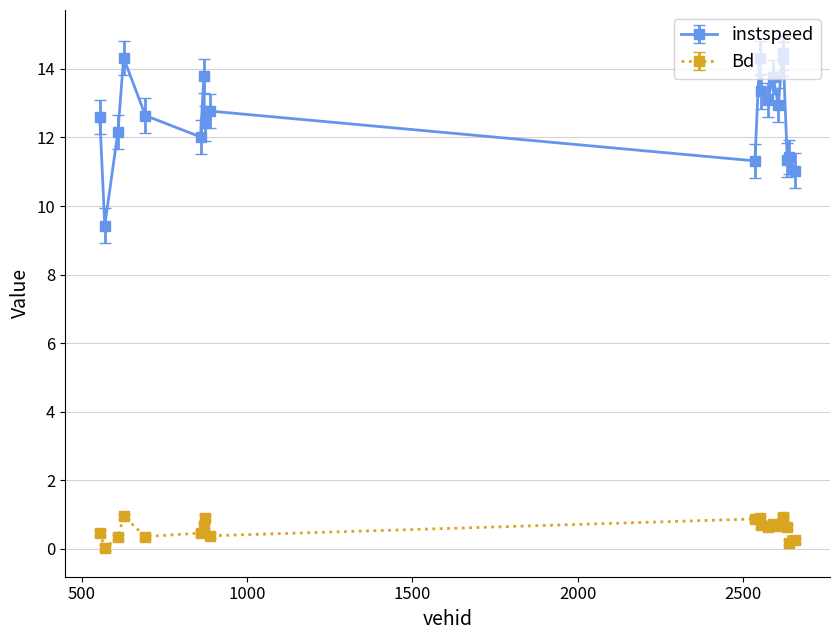

List the series in order of their peak value, lowest first.

Bd, instspeed